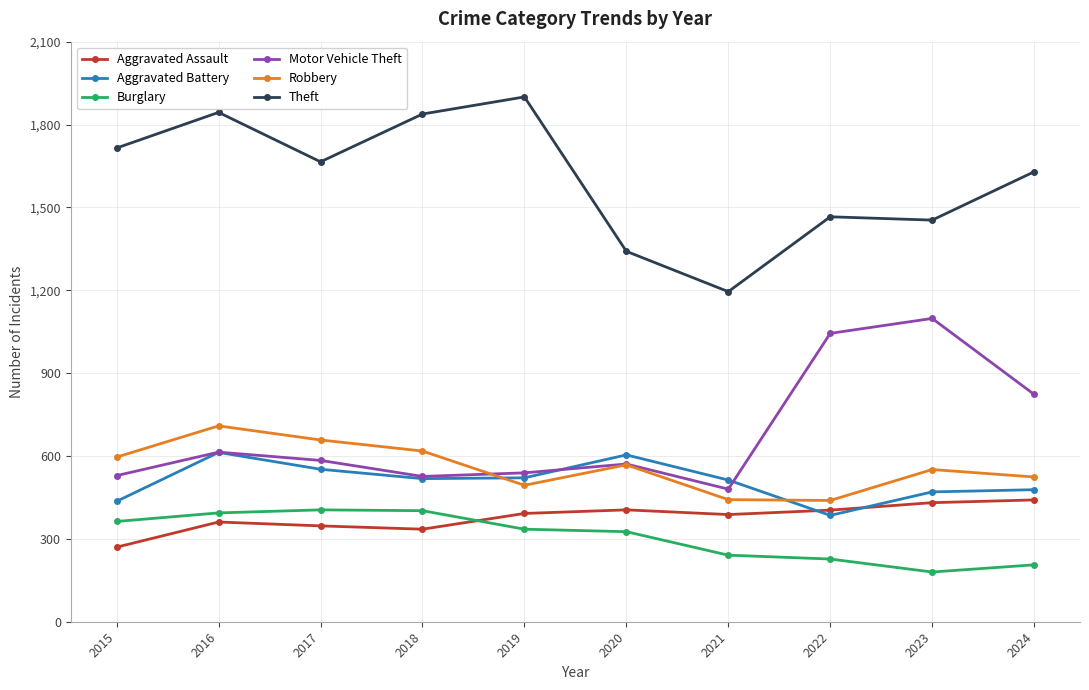

List the series in order of their peak value, lowest first.

Burglary, Aggravated Assault, Aggravated Battery, Robbery, Motor Vehicle Theft, Theft